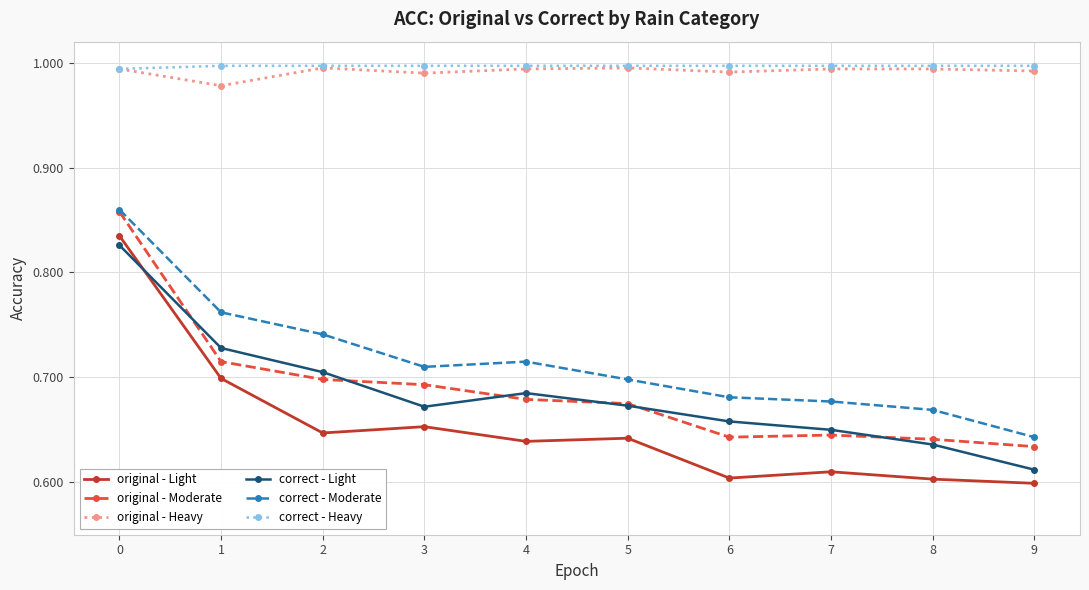

True or false: correct - Light and original - Heavy cross at least once.

False